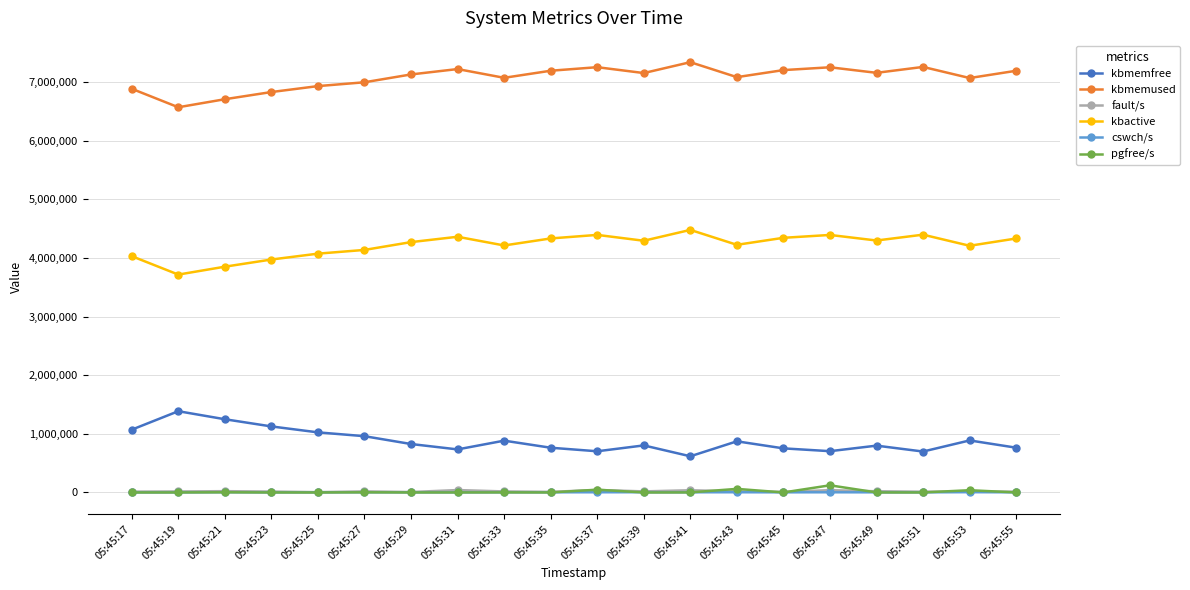

True or false: kbactive has more than 1 interior local peaks.

True